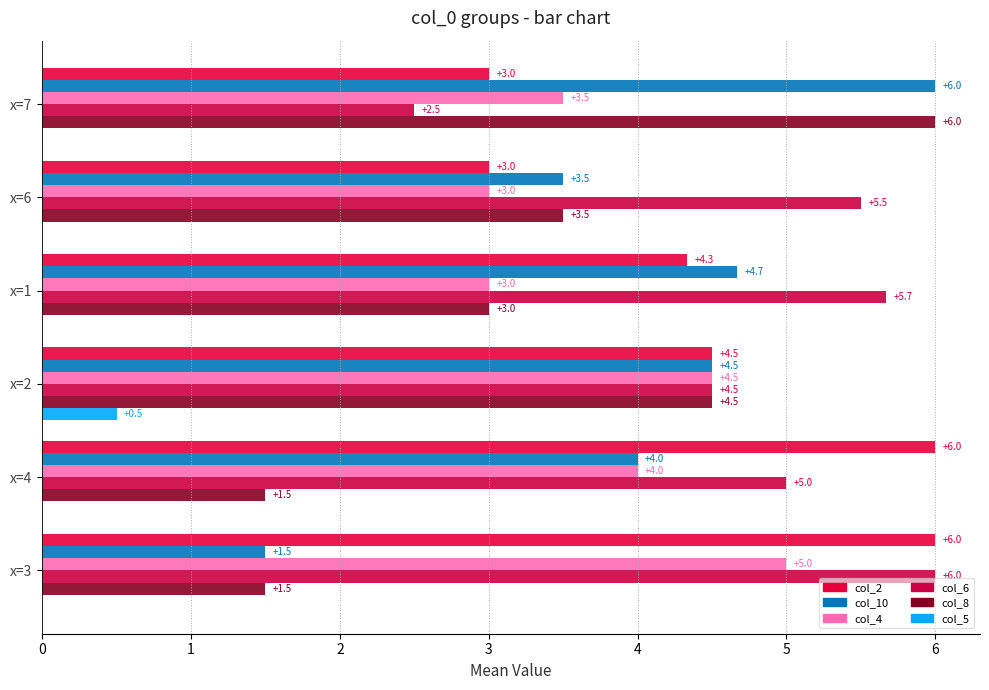

What are all the series names shown in the legend?

col_2, col_10, col_4, col_6, col_8, col_5